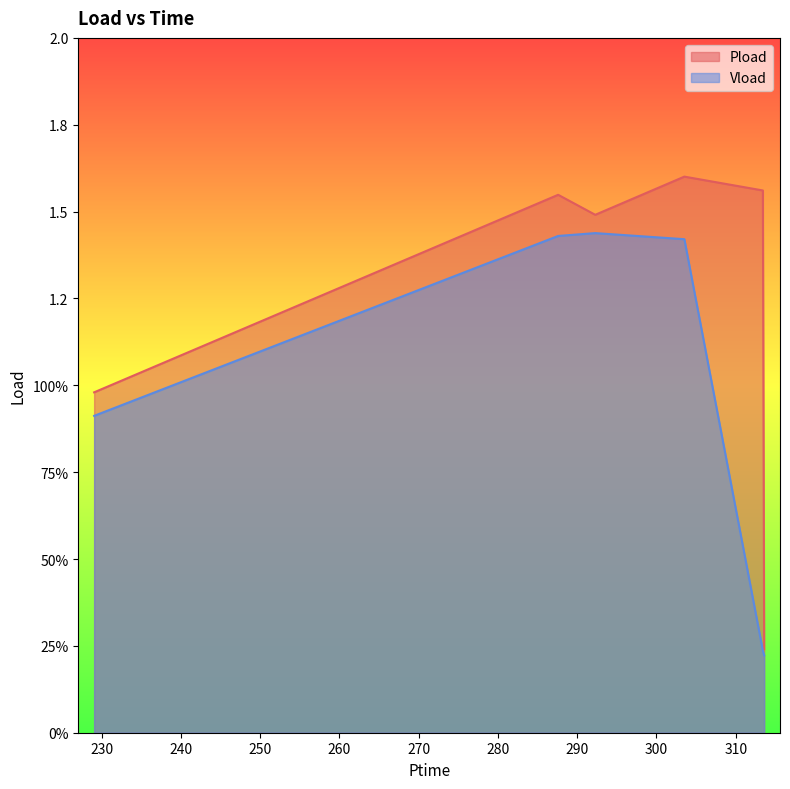

What is the difference between the Vload values at 313.422 and 303.516?

1.2